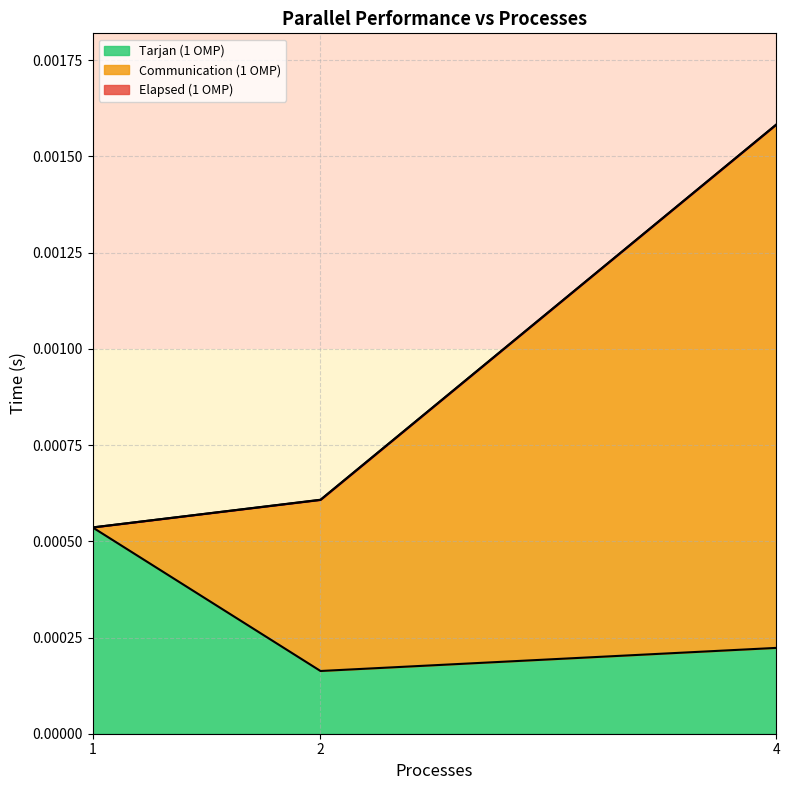

Which series has the widest spread of values?

Elapsed (1 OMP)